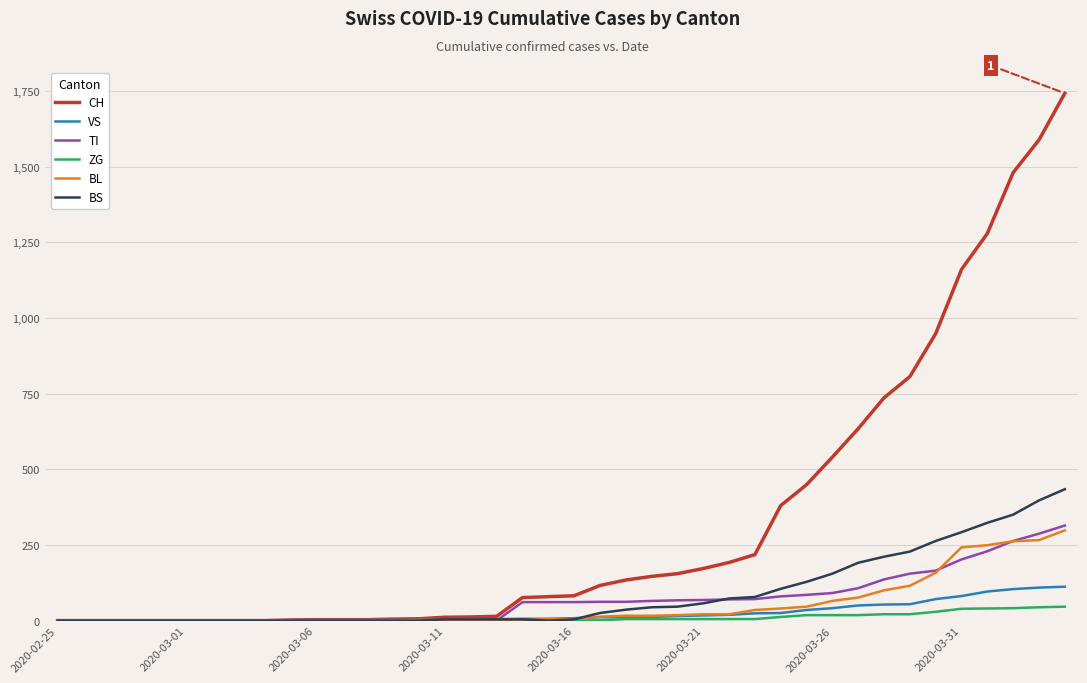

What is the maximum value shown in the chart?

1742